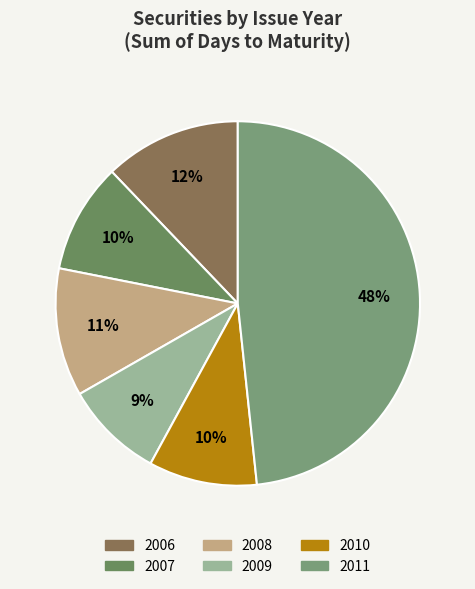

Which slice is the largest?

2011